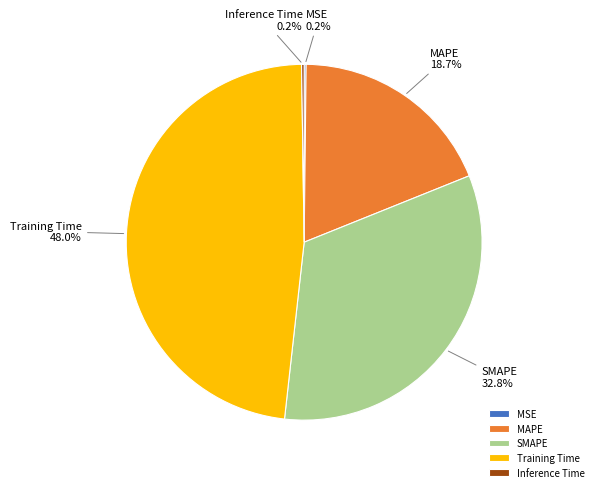

To the nearest percent, what is the difference between the SMAPE and Training Time slice percentages?

15%